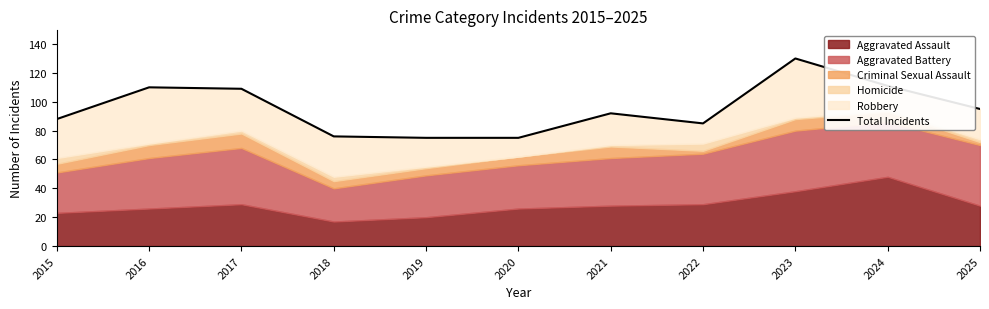

Which category has the highest value across all series?

2023